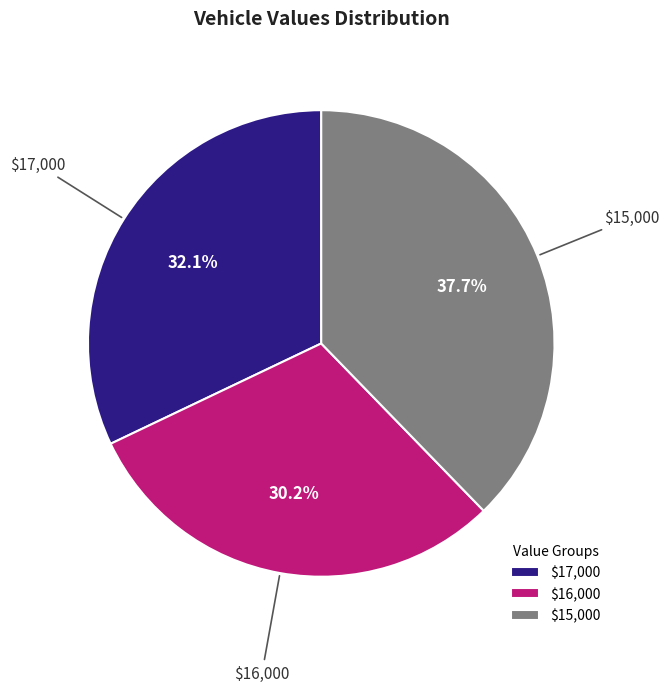

Does any single category account for the majority?

No